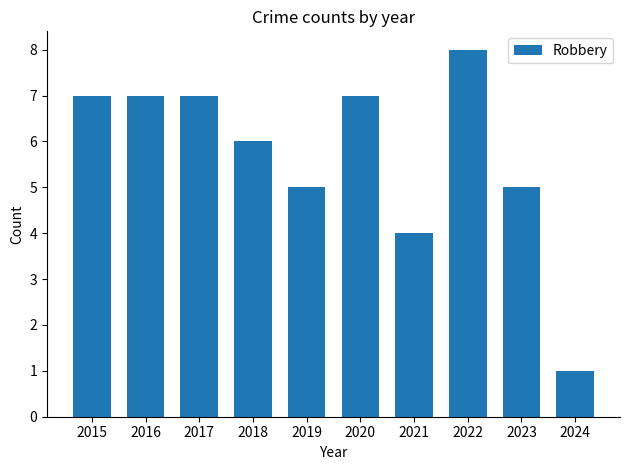

What is the change in value from 2015 to 2023?

-2